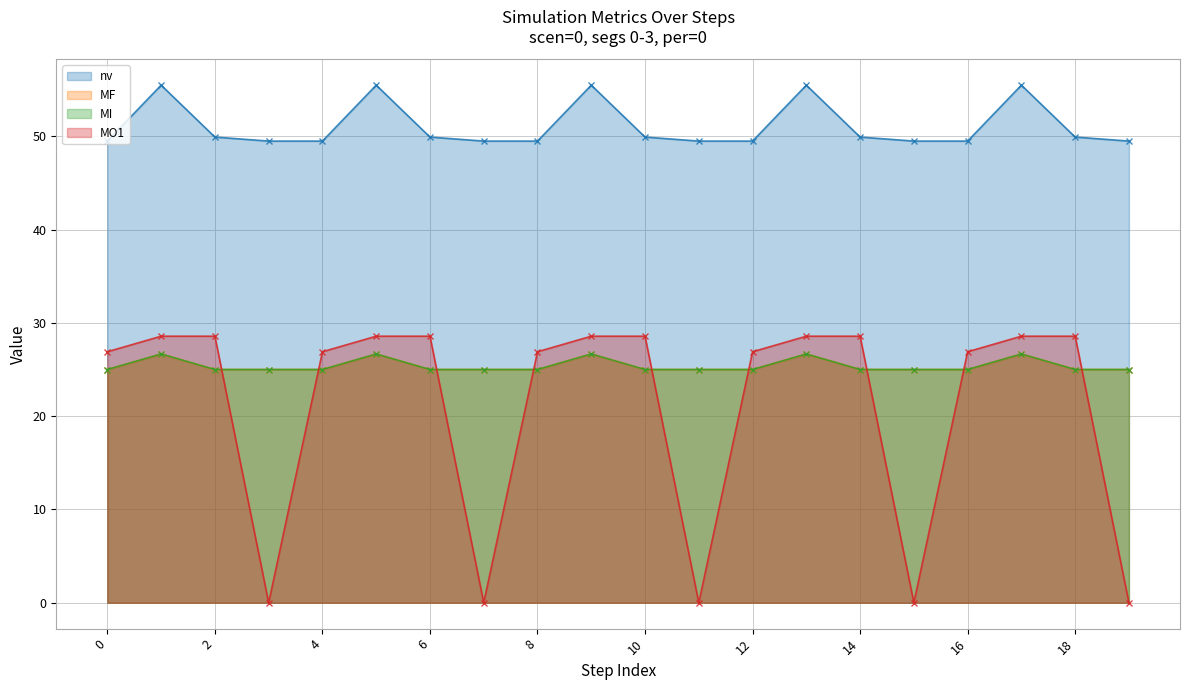

What is the total value across all series at 8?

126.4